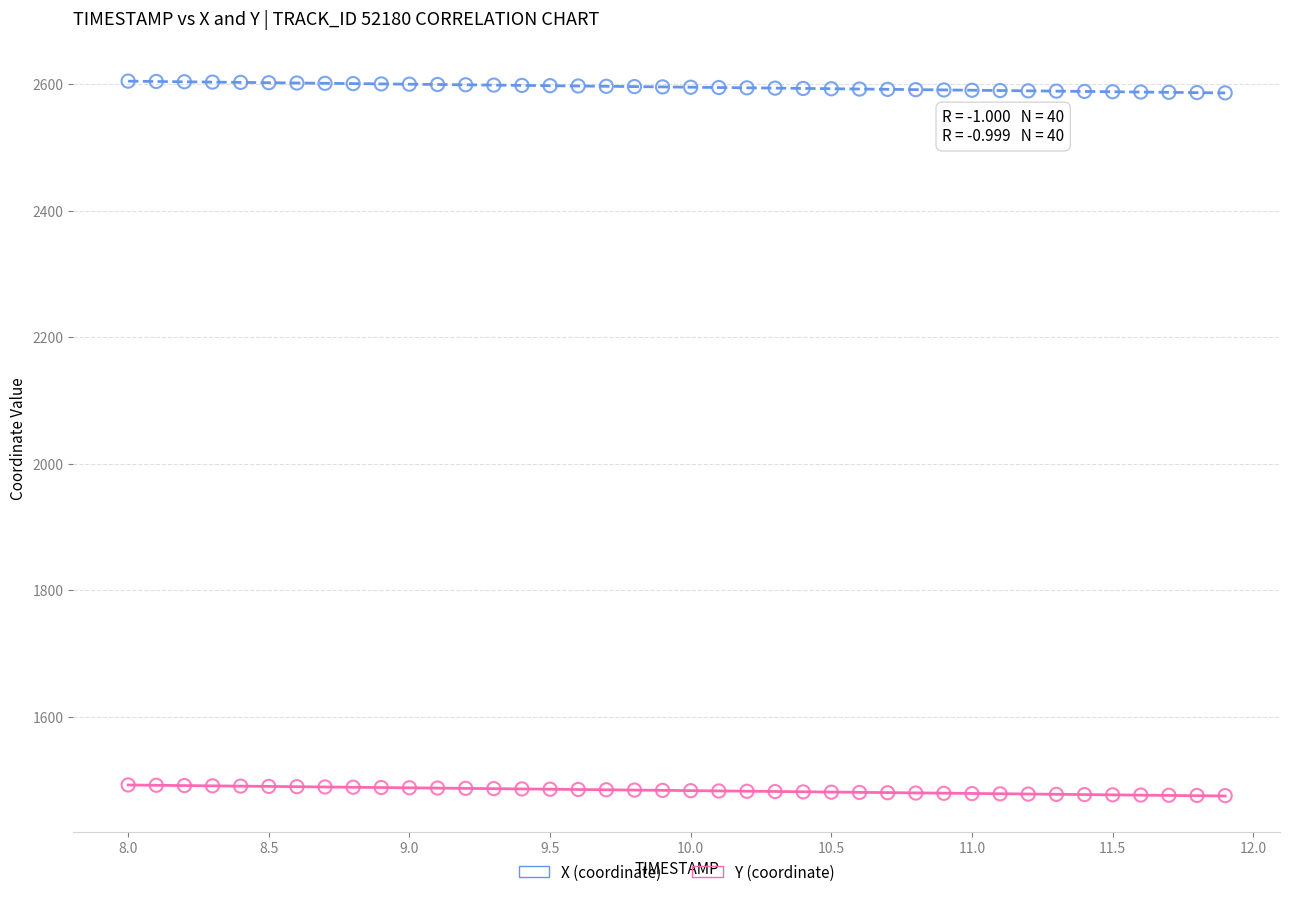

Across all data points, what is the range of X values (max minus min)?

3.9